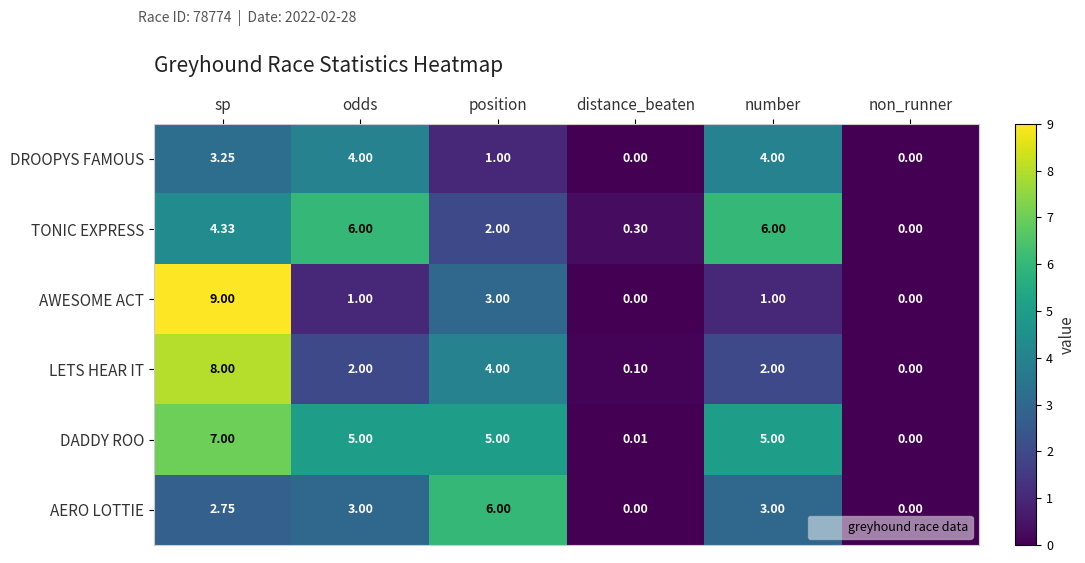

Where does the LETS HEAR IT series first go above 2?

sp